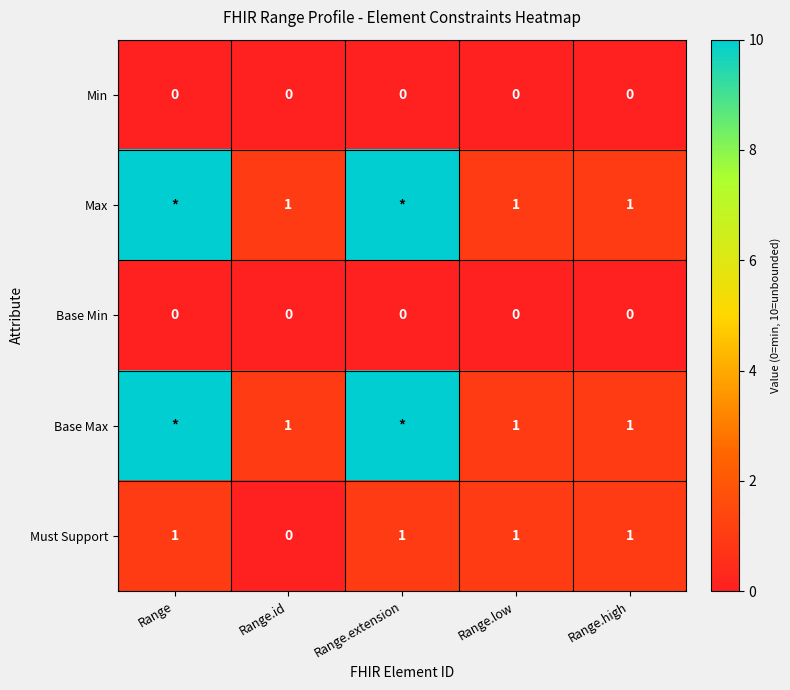

At which category is the sum across all series the highest?

Range